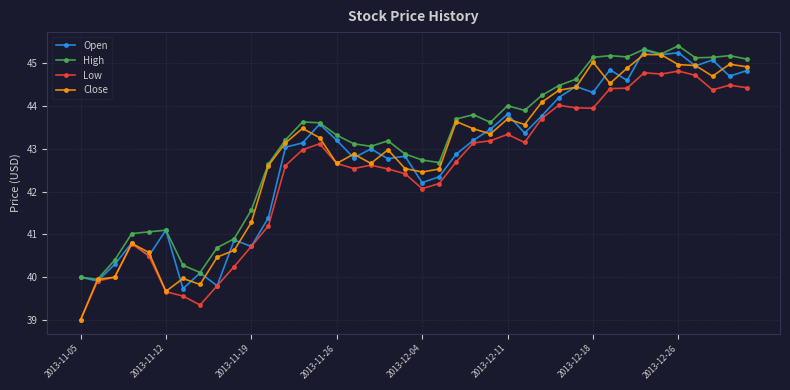

What is the lowest value of the Low series?

39.0